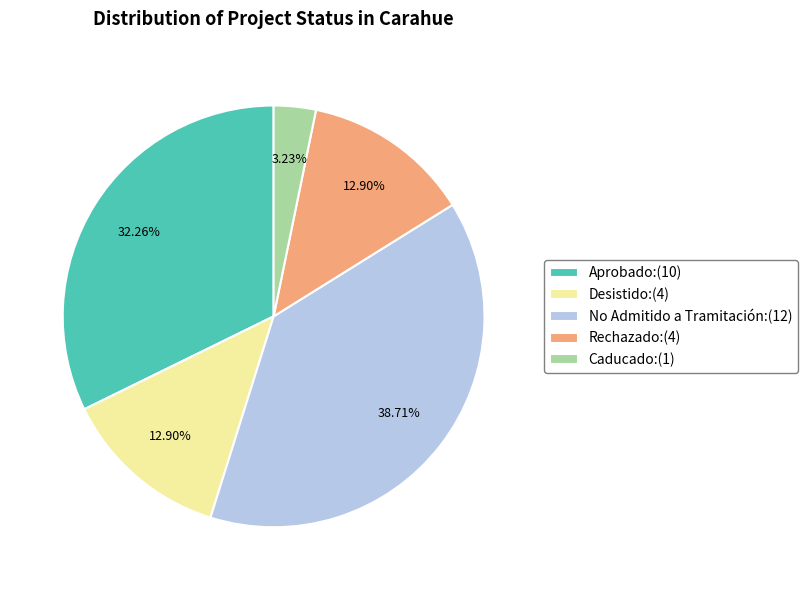

To the nearest percent, what is the difference between the largest and smallest slice percentages?

35%